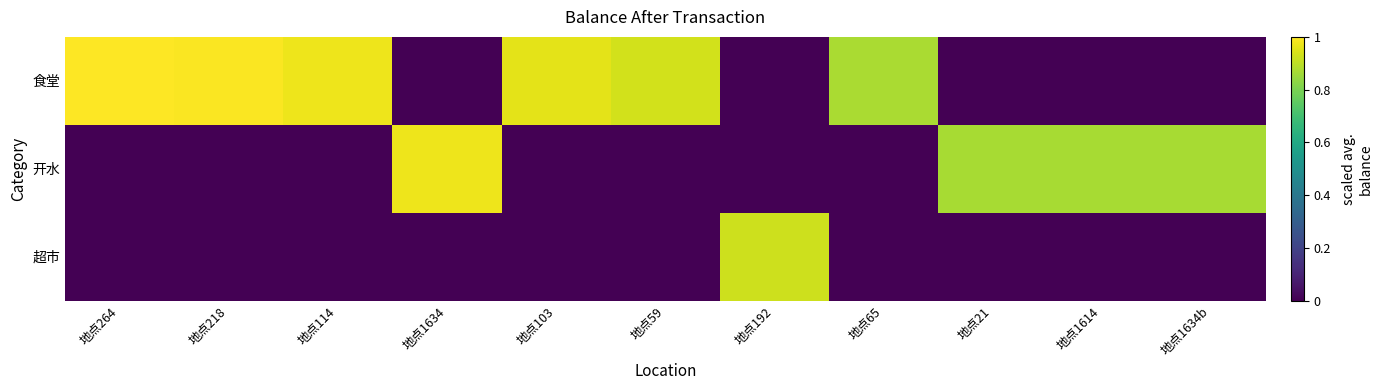

What is the total value across all series at 地点103?

1.0